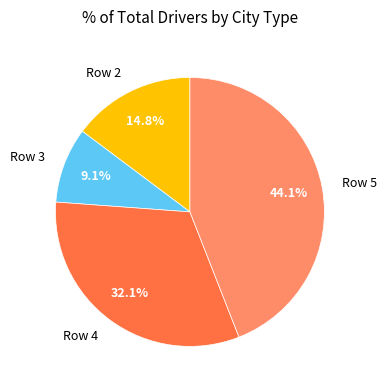

Which slice is the largest?

Row 5